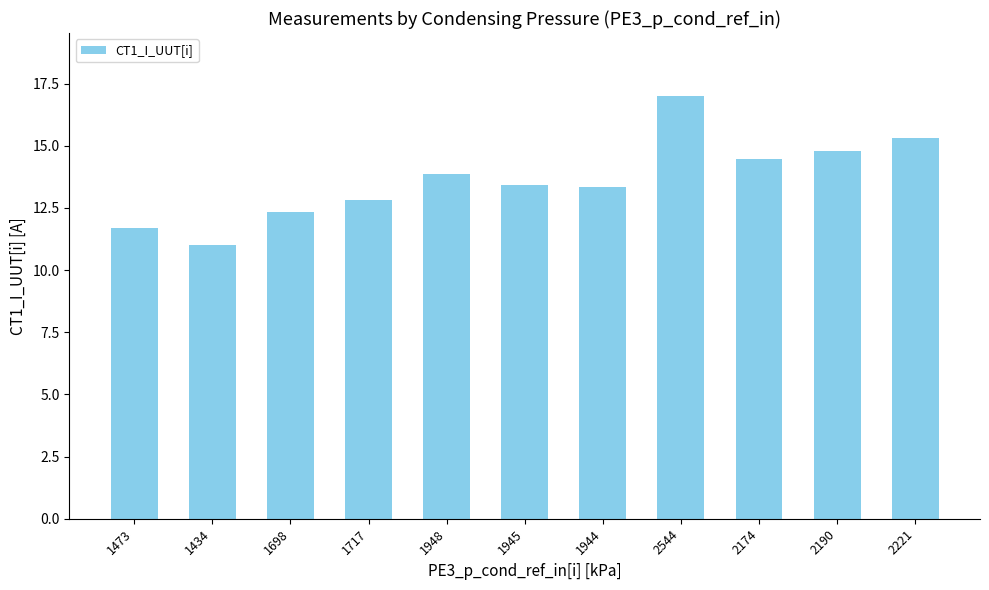

The value at 1948 is 13.9. True or false?

True